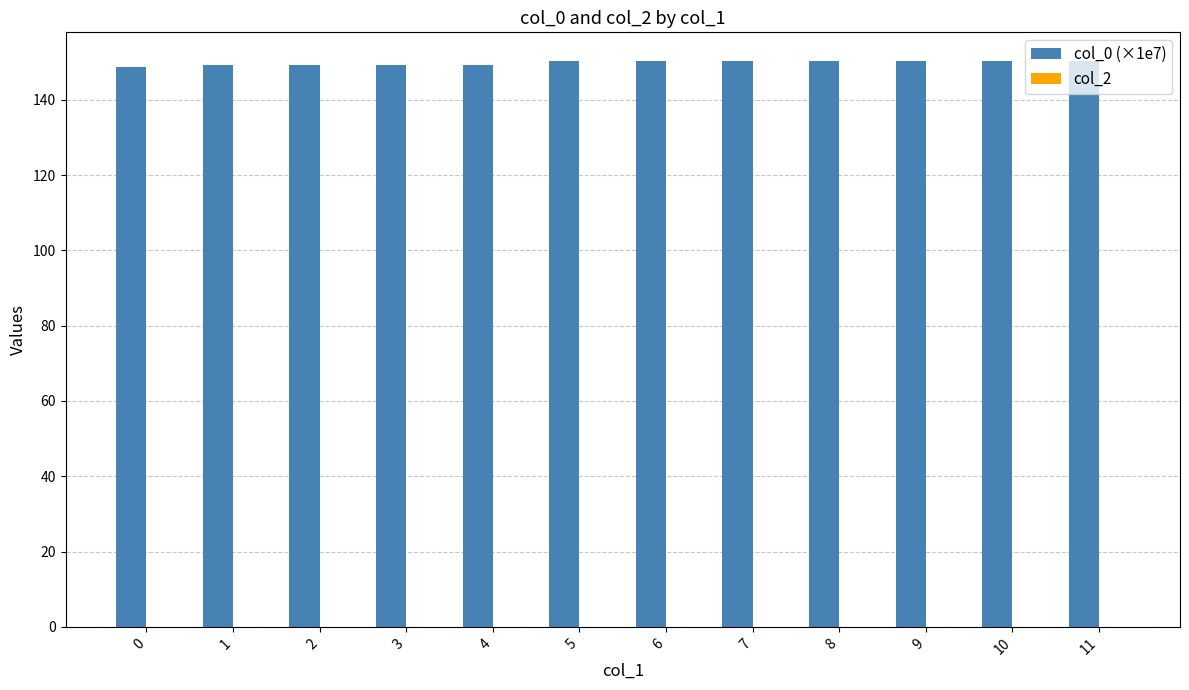

What is the ratio of the value at 7 to the value at 10?

1.0